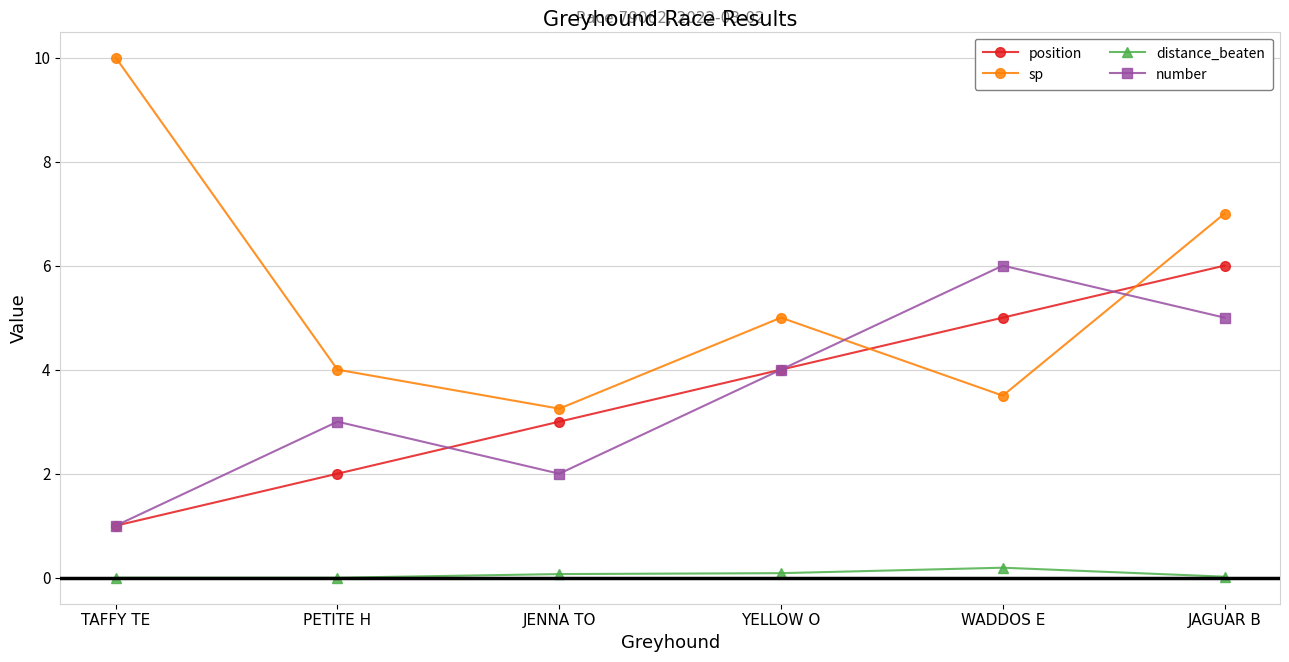

True or false: distance_beaten has more than 0 points higher than both neighbors.

True